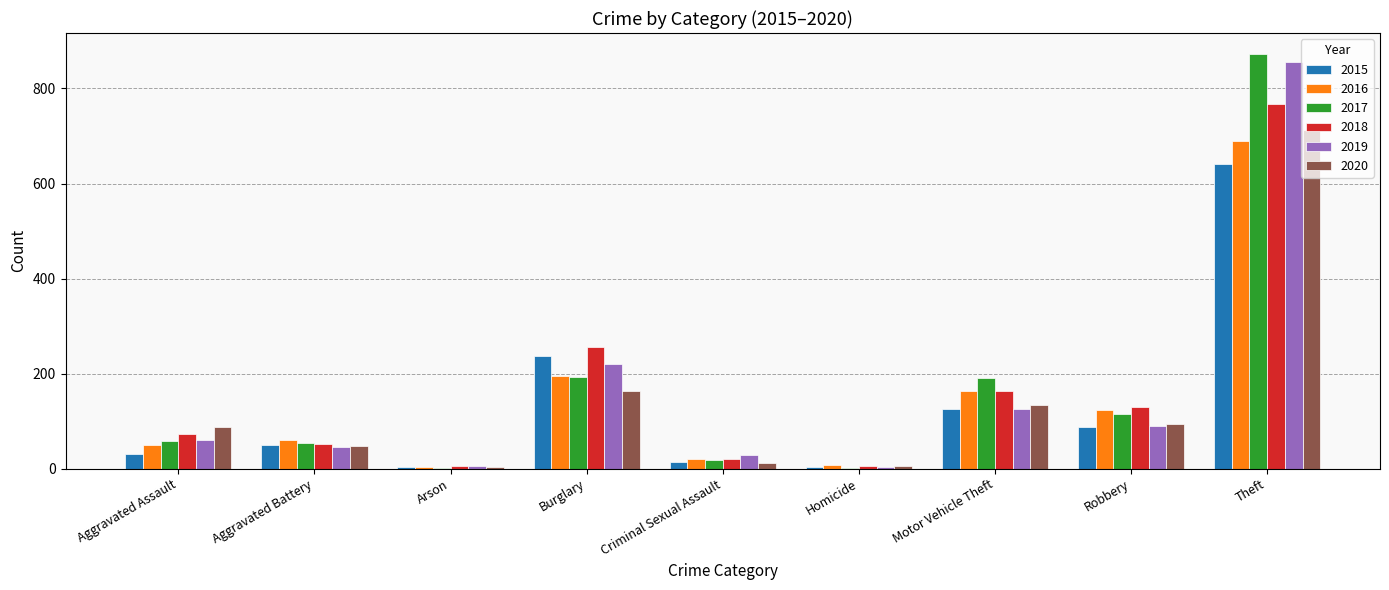

What is the total value across all series at Aggravated Assault?

360